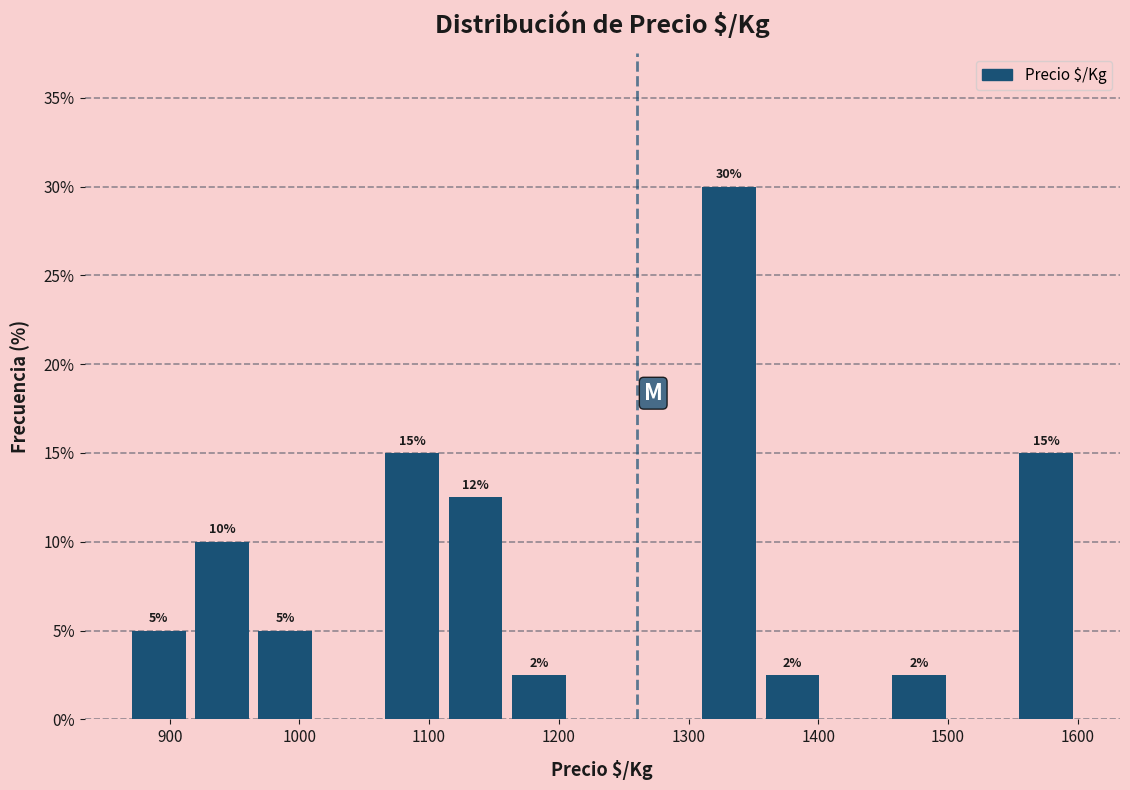

Over which range of the x-axis is the bar tallest?

1310 to 1360